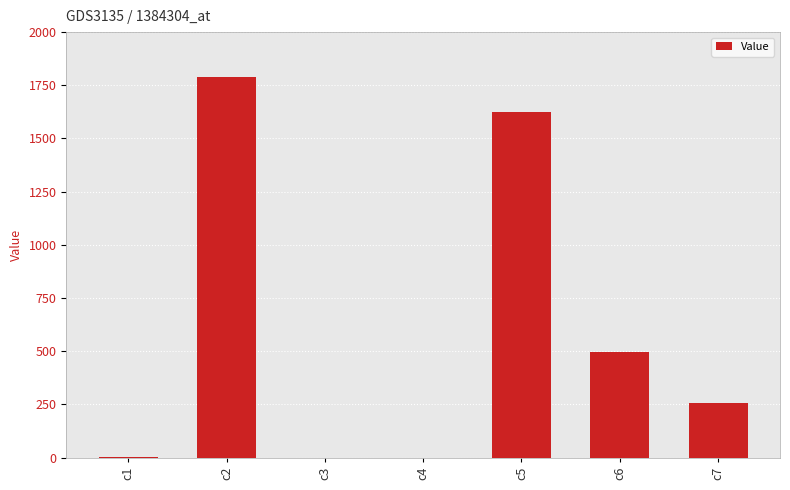

The value at c7 is 428.0. True or false?

False